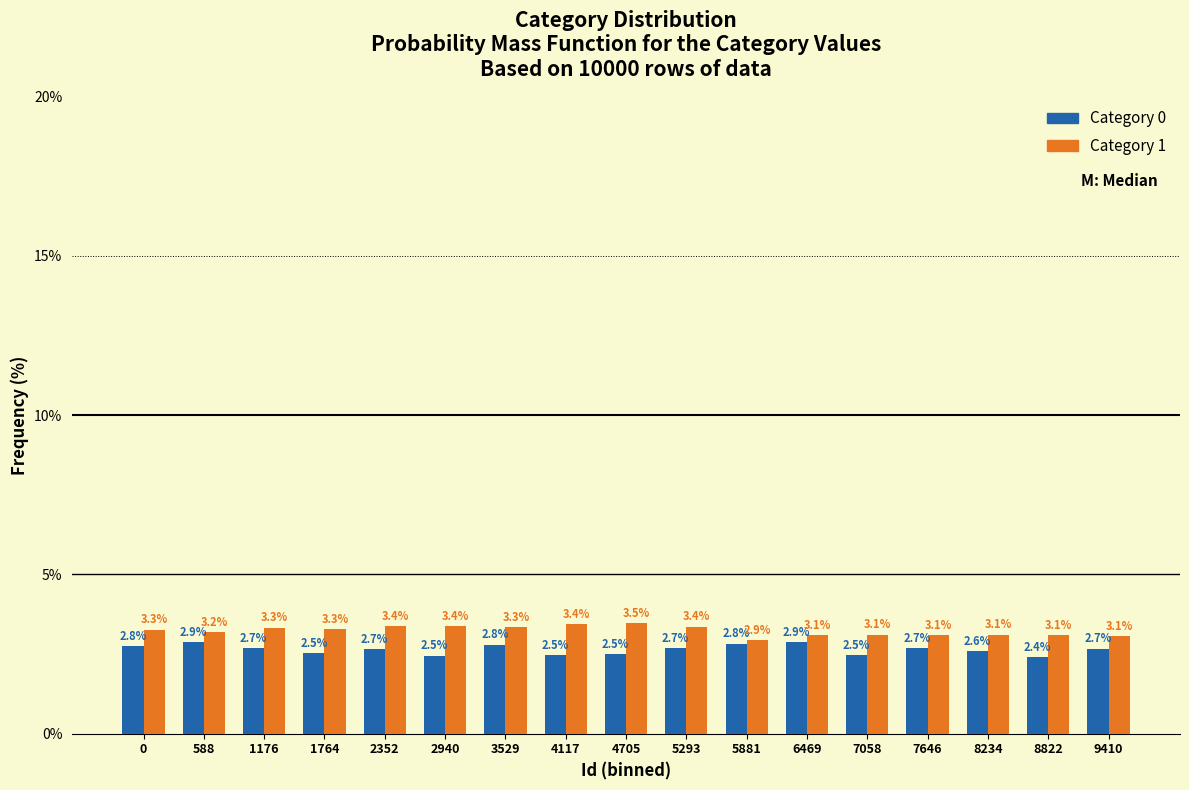

Rank the series by their maximum value, from highest to lowest.

Category 1, Category 0